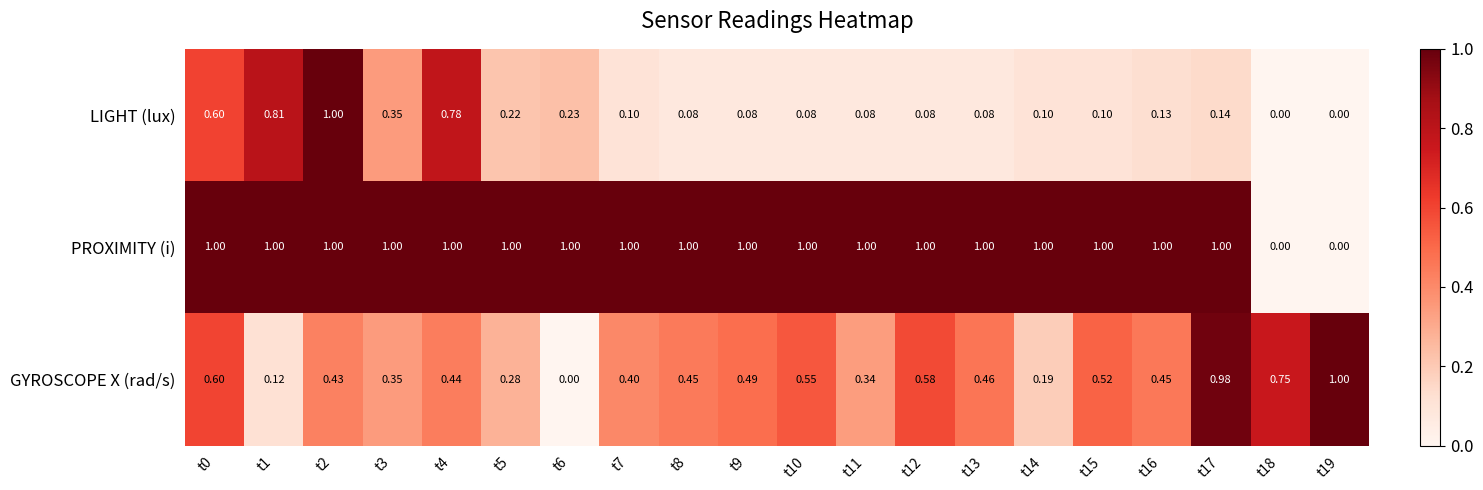

How many values in the LIGHT (lux) series exceed 0?

18